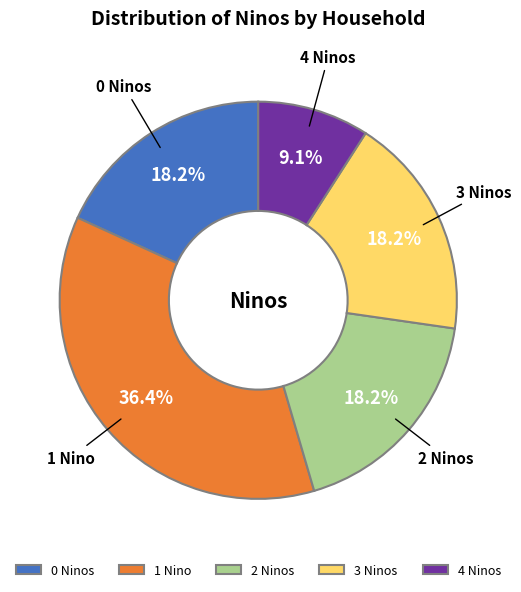

How many slices are in this pie chart?

5